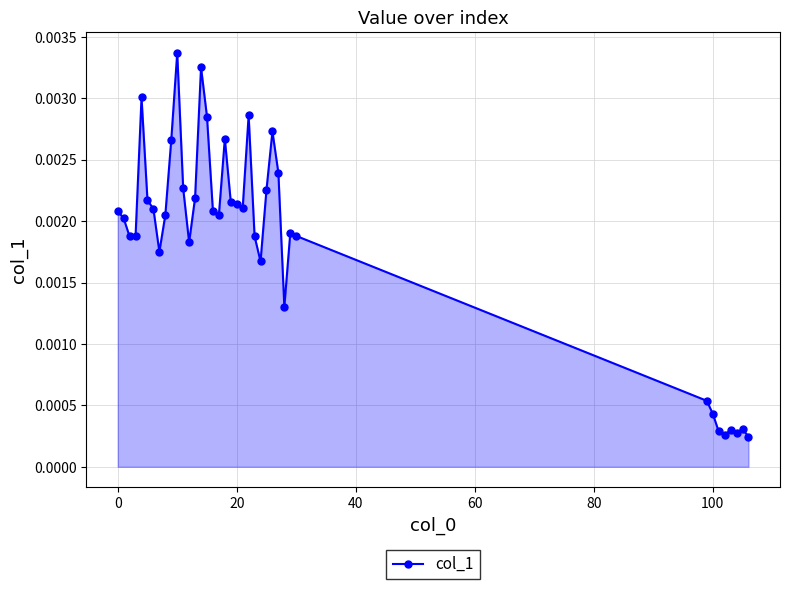

How many interior local valleys (lower than both neighbors) does the data have?

9